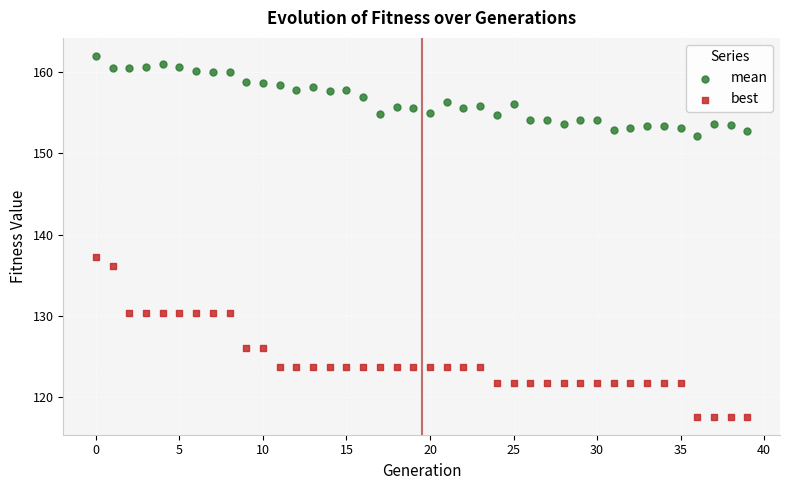

Which series contains the highest Y value?

mean